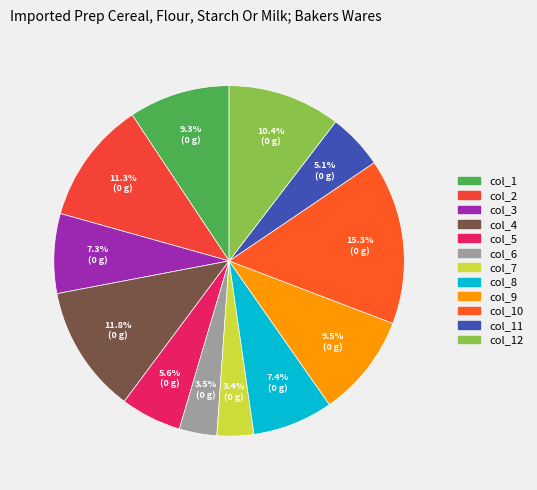

How many segments does this pie chart have?

12